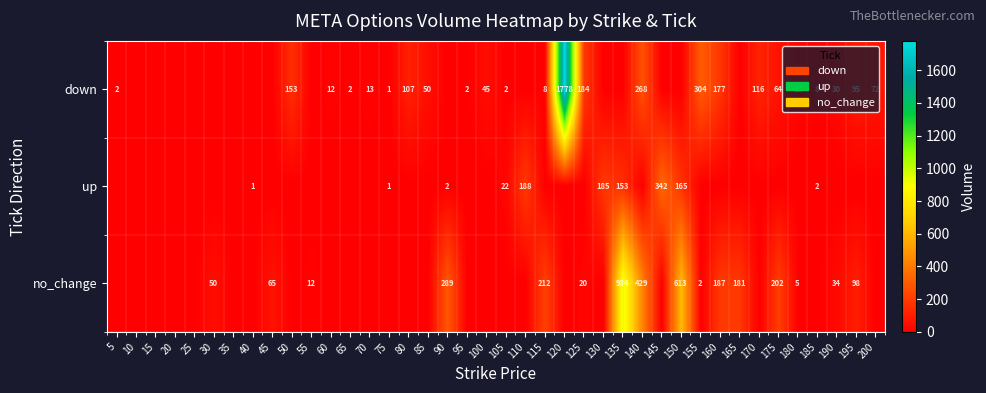

True or false: no_change has a value of 934 at 135.

True